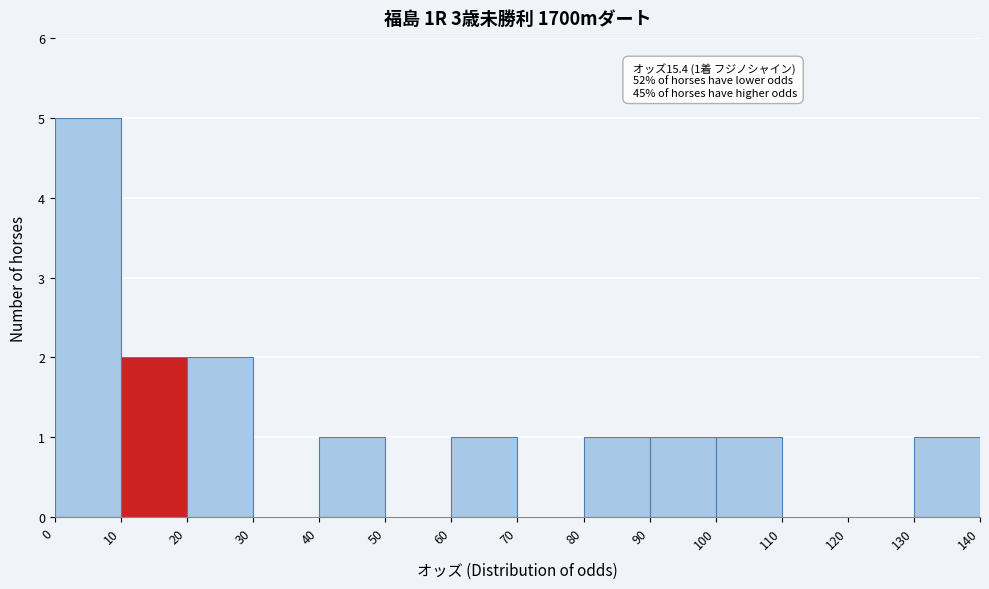

Which range on the x-axis has the tallest bar?

0 to 10